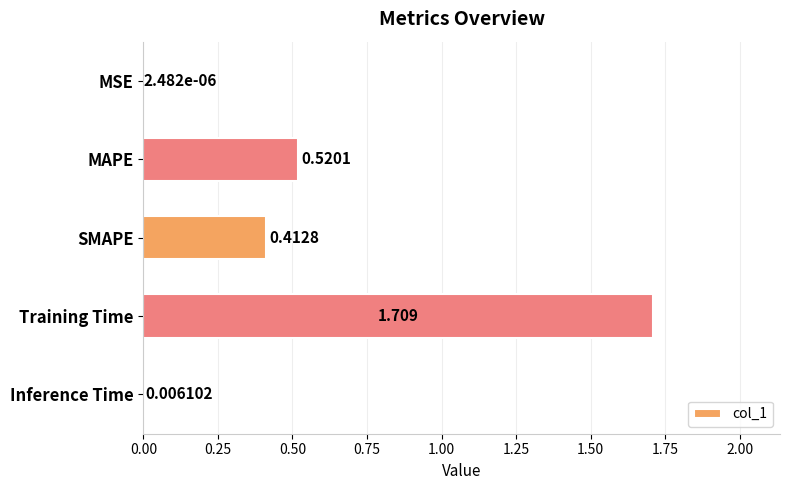

Which category has the highest value across all series?

Training Time